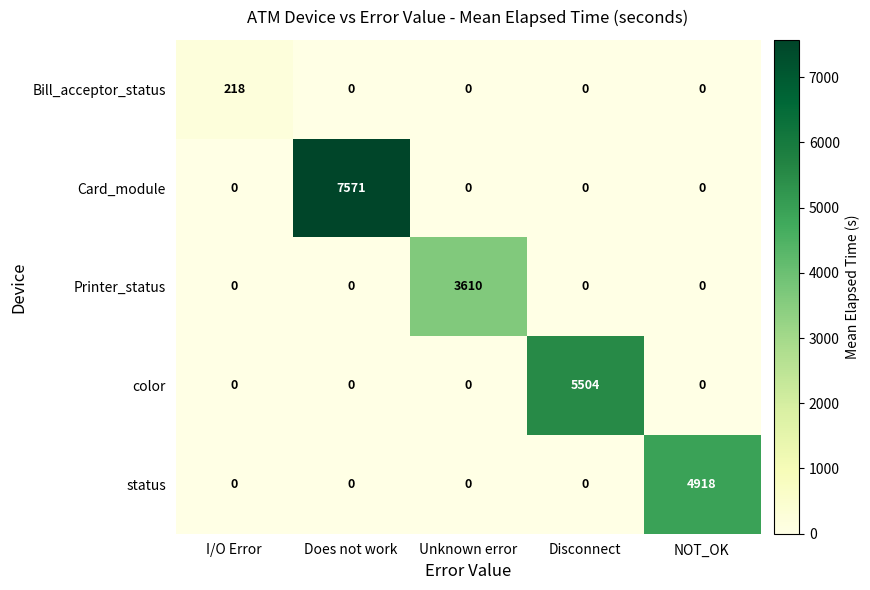

Reading left to right, extract all data points from this chart.

Bill_acceptor_status: 218	0	0	0	0
Card_module: 0	7571	0	0	0
Printer_status: 0	0	3610	0	0
color: 0	0	0	5504	0
status: 0	0	0	0	4918